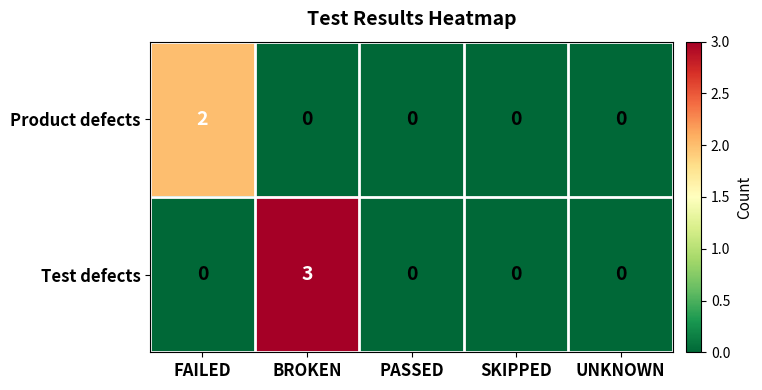

Reading left to right, what are all the values shown in this chart?

Product defects: 2	0	0	0	0
Test defects: 0	3	0	0	0